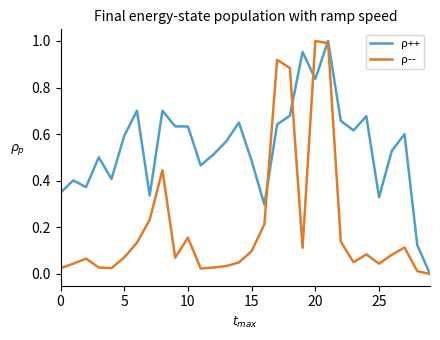

List the series in order of their overall mean, highest first.

ρ++, ρ--